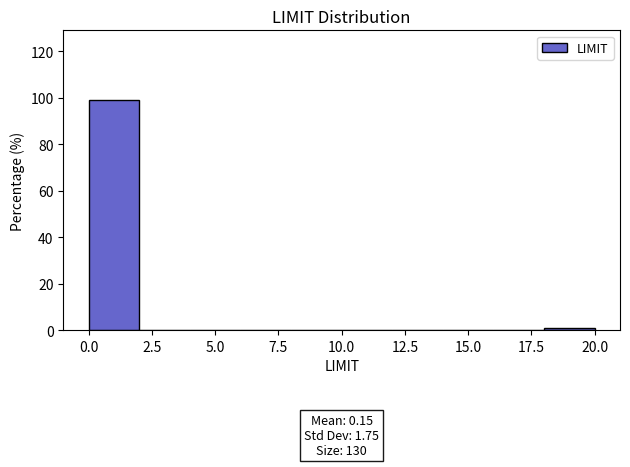

Which range on the x-axis has the tallest bar?

0 to 2